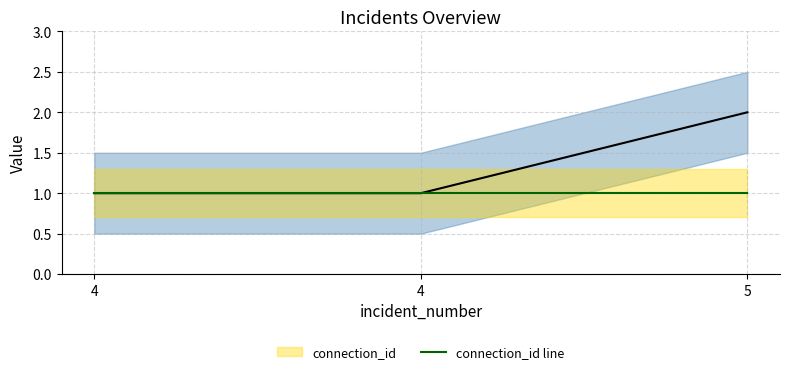

What is the value of the 3rd point from the left?

2